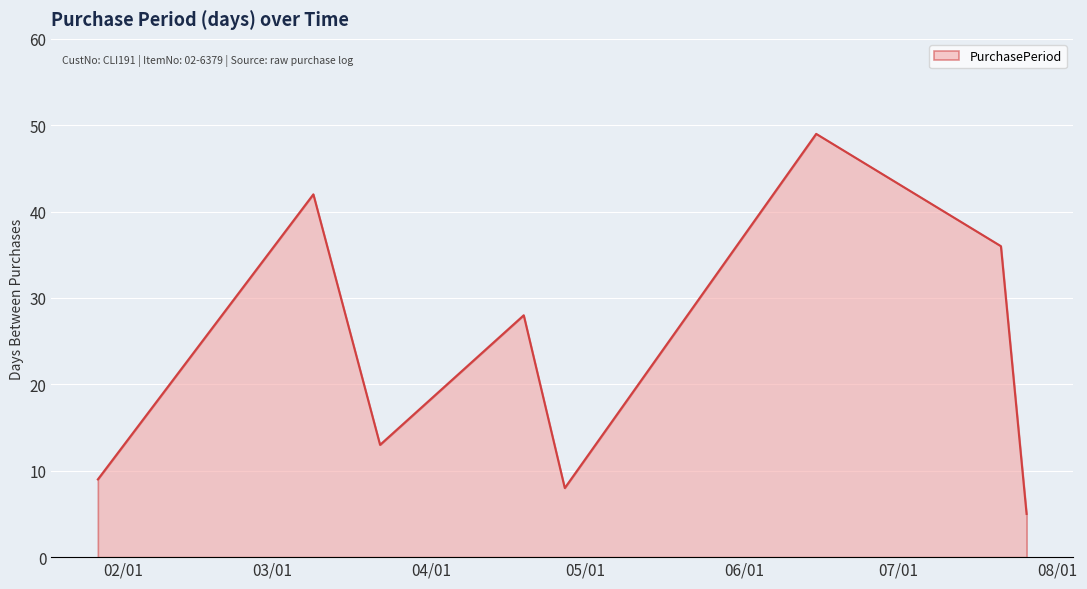

How many series are shown in this chart?

1